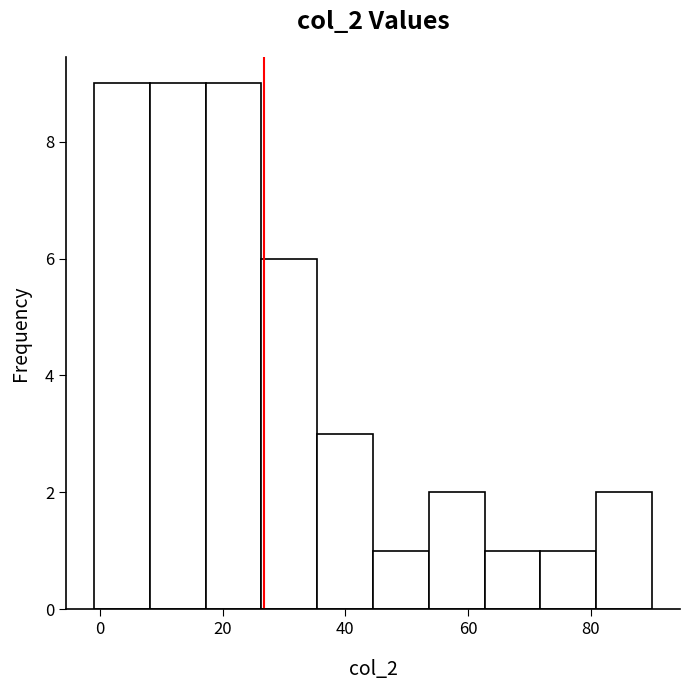

Reading left to right, list every bar in this chart as the range it spans on the x-axis followed by its height. Neither the bar edges nor the heights are printed on the chart, so give them approximately, as read against the axes.

0 to 8: 9
8 to 18: 9
18 to 26: 9
26 to 36: 6
36 to 44: 3
44 to 54: 1
54 to 62: 2
62 to 72: 1
72 to 80: 1
80 to 90: 2